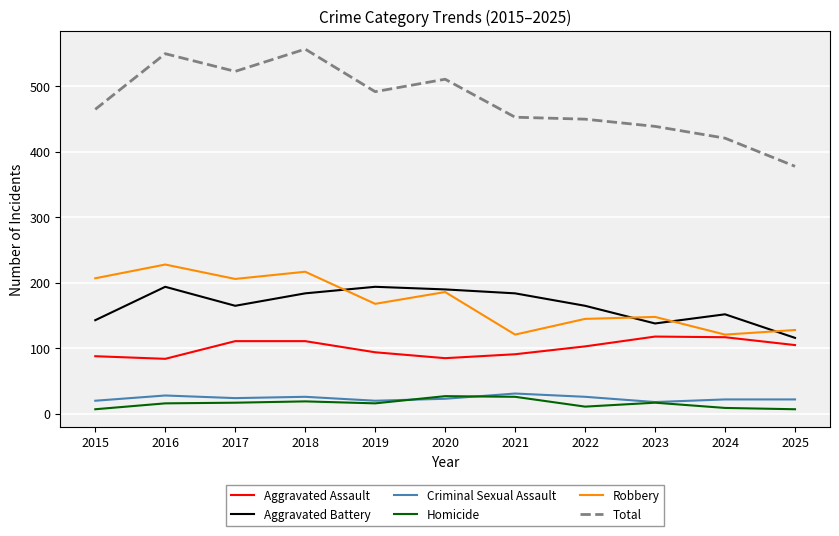

Which series has the largest total across all categories?

Total